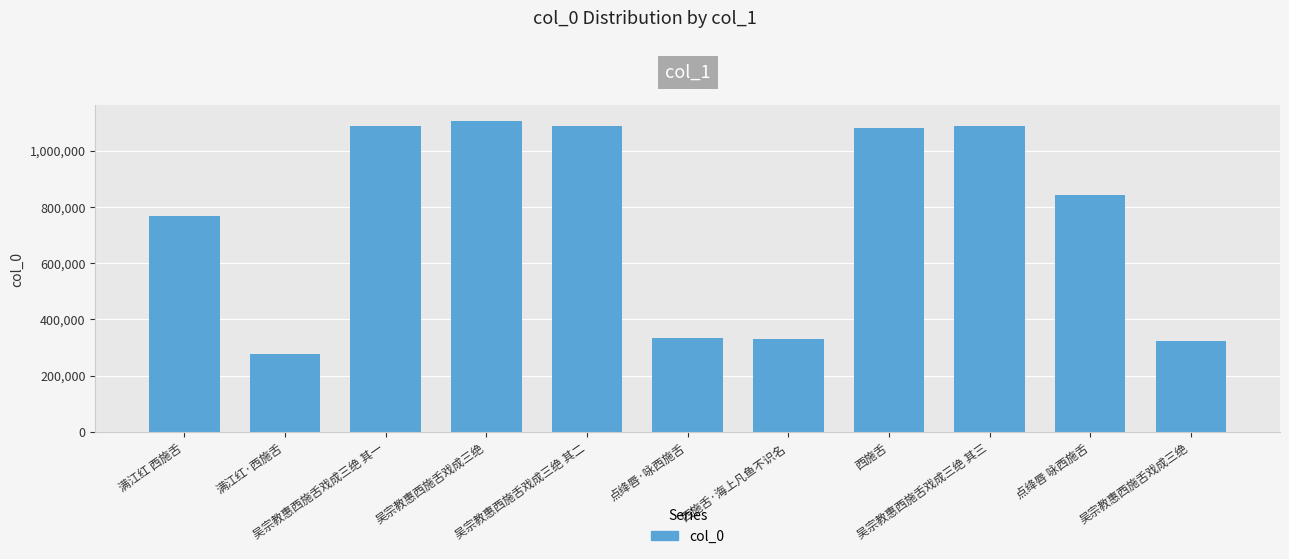

What is the sum of the values at 吴宗教惠西施舌戏成三绝 其三 and 吴宗教惠西施舌戏成三绝?

2192111